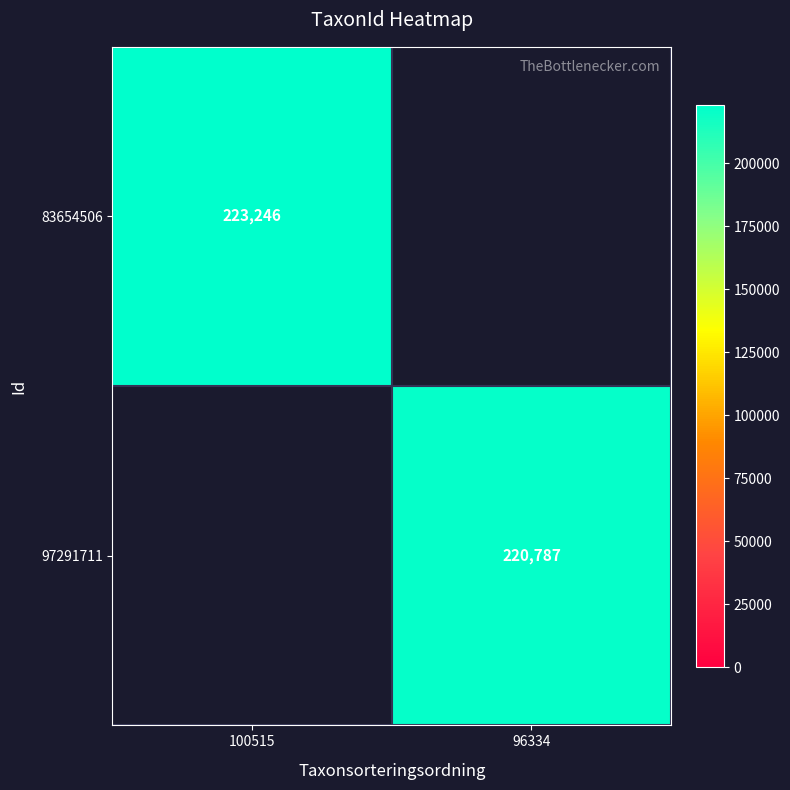

The value of 97291711 at 96334 is 328191. True or false?

False